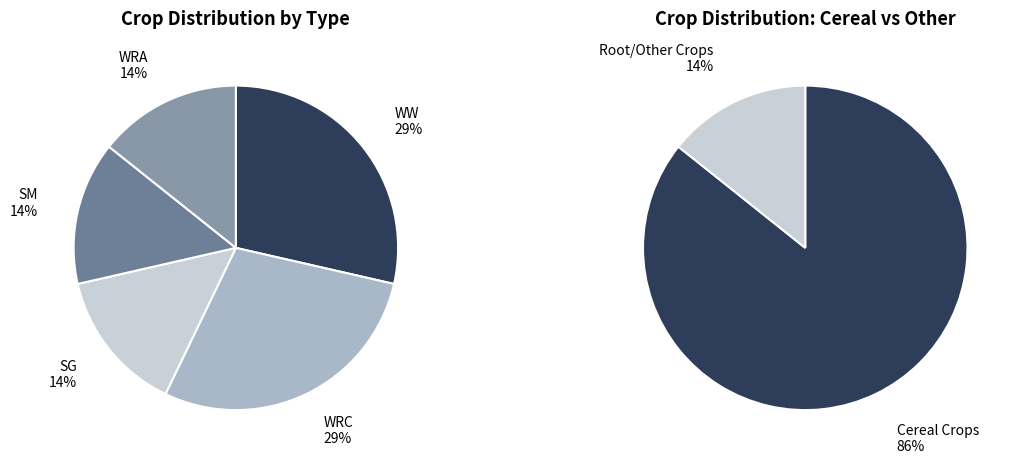

Does SM account for over 50% of the chart?

No